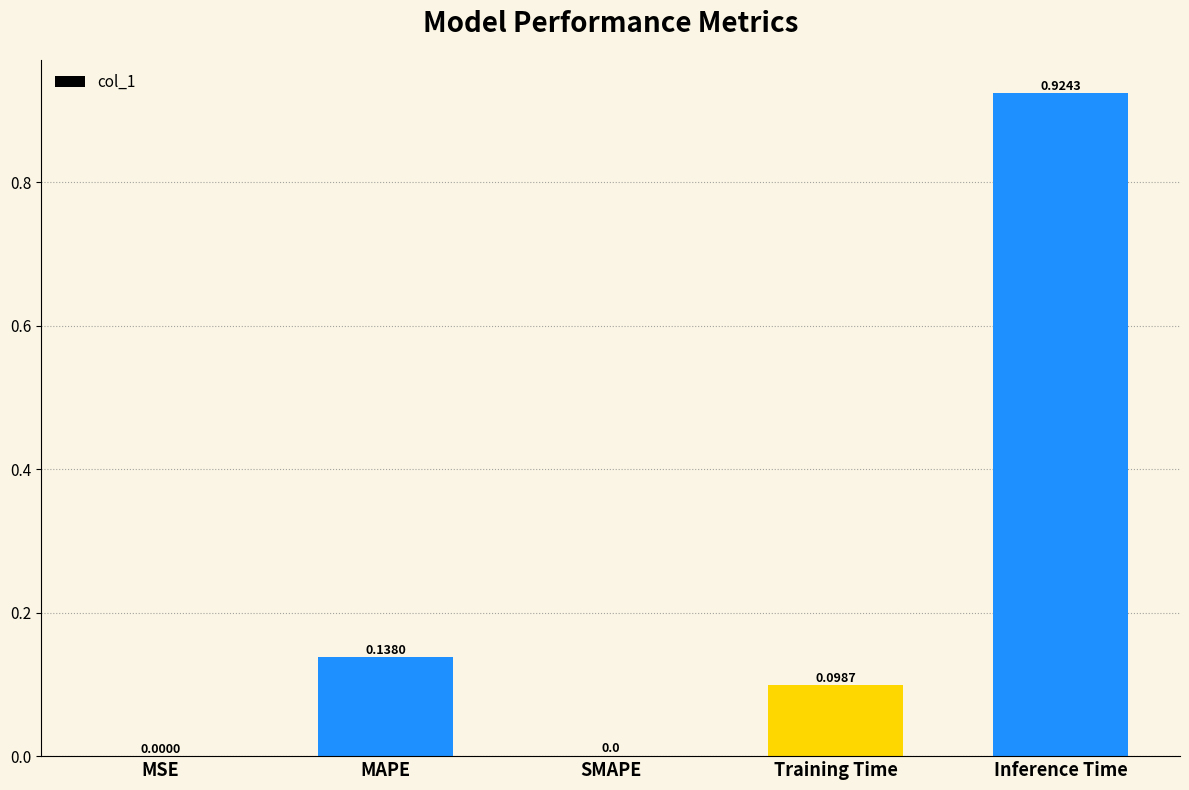

What is the sum of all values?

1.2